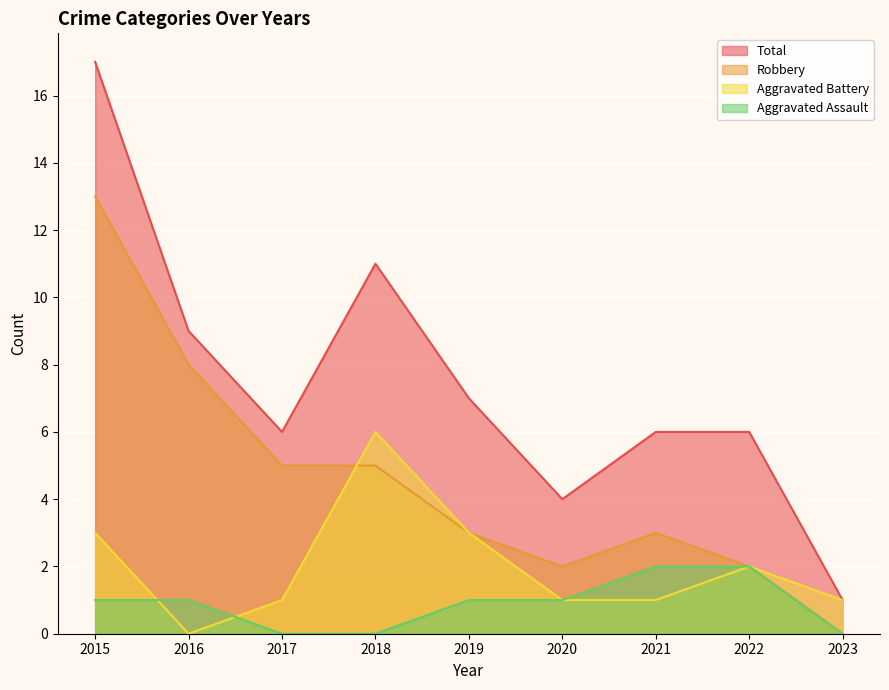

Where is the first local minimum for Total?

2017